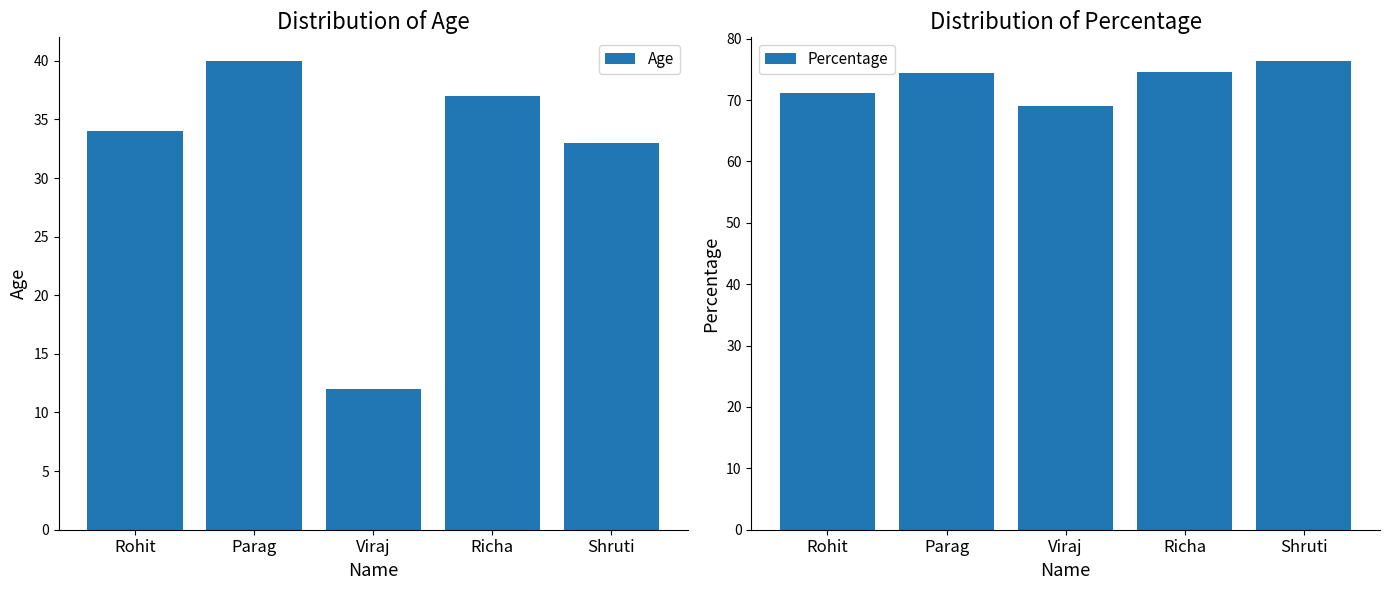

What is the smallest value displayed?

12.0